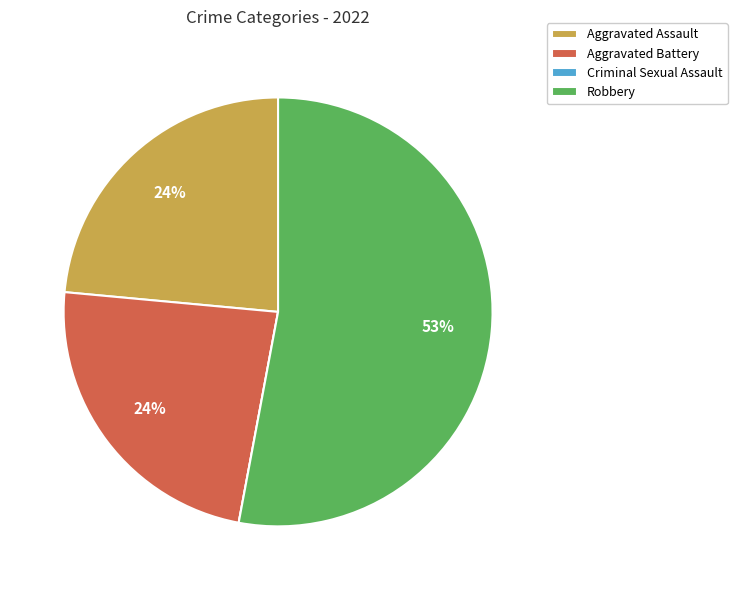

Which slice is the largest?

Robbery